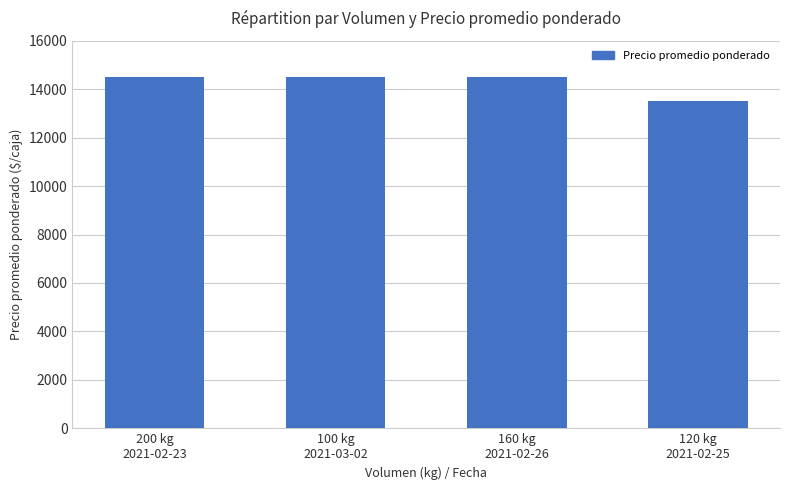

True or false: the data shows 14500 at 200 kg
2021-02-23.

True